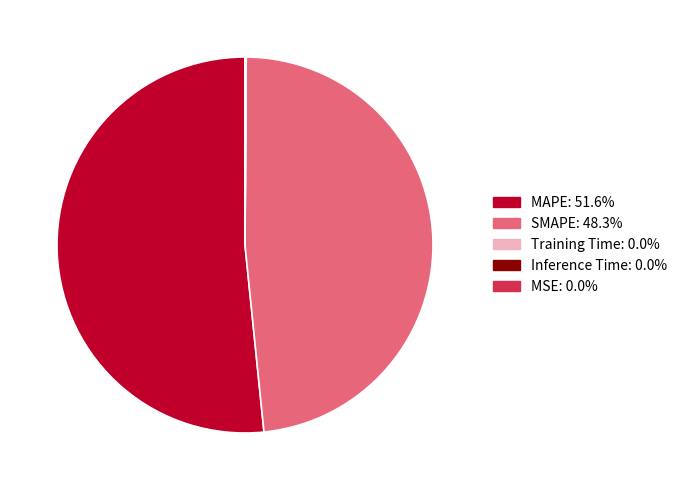

Which slice is the largest?

MAPE